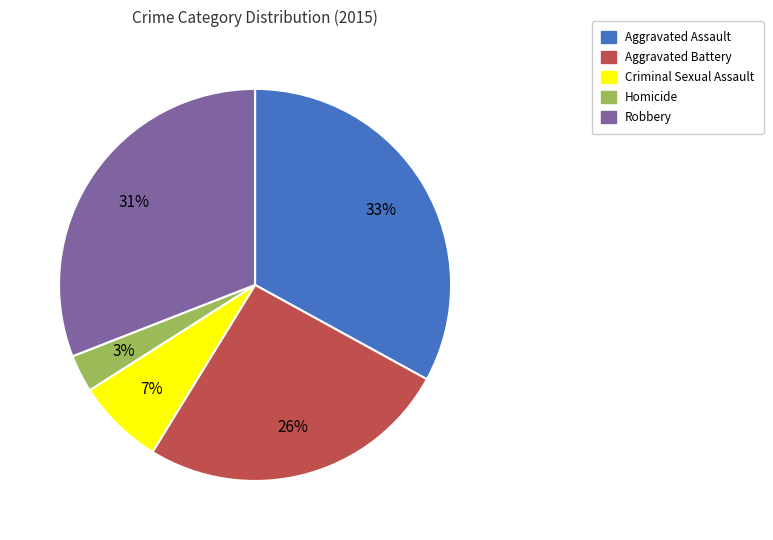

To the nearest percent, what percentage of the pie is Aggravated Battery?

26%